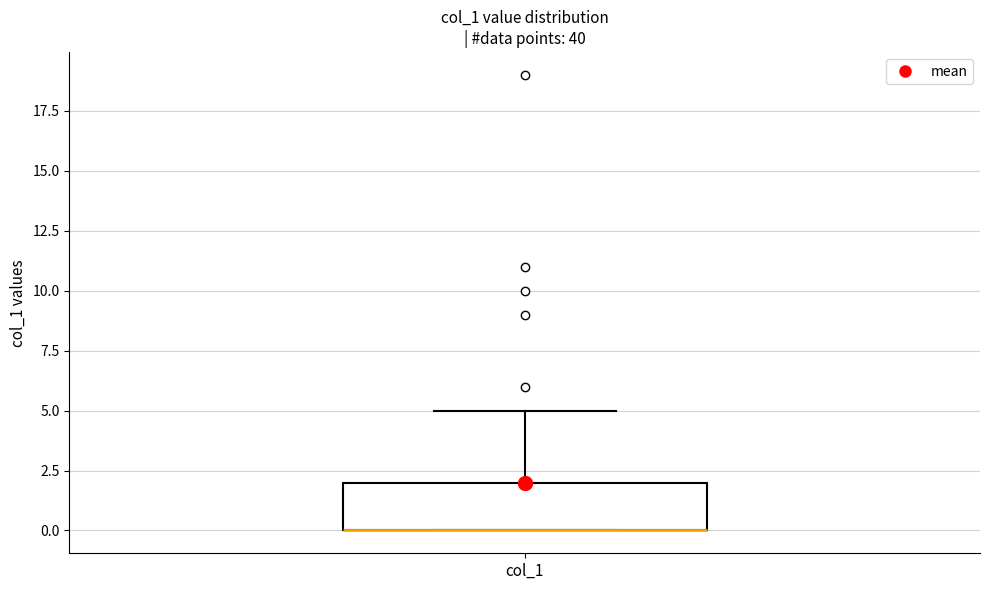

Where does the upper whisker of the box for col_1 end on the y-axis? The values are not printed on the chart, so give them approximately, as read against the axis.

5